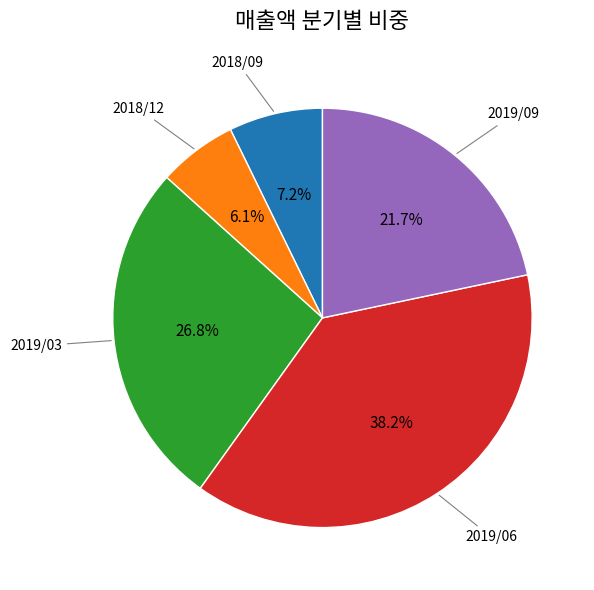

Does any single category account for the majority?

No